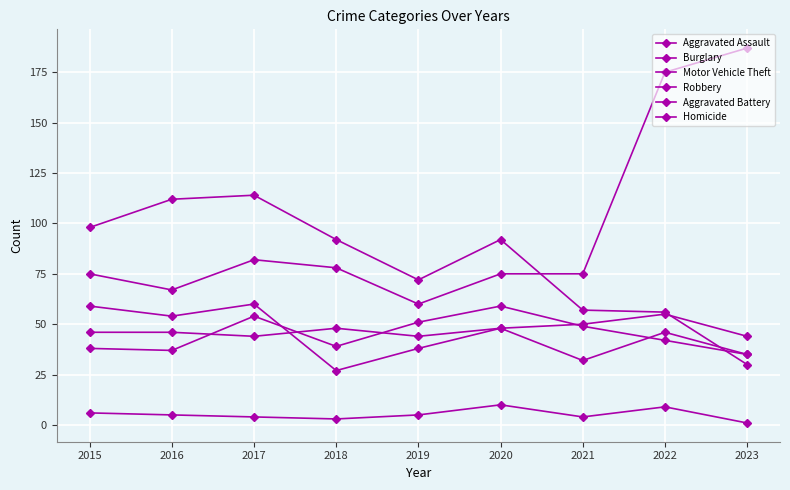

True or false: Robbery has a value of 27 at 2018.

True